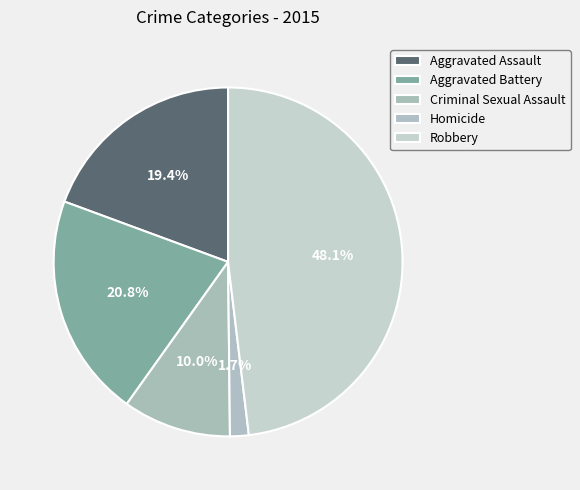

Is it true that Criminal Sexual Assault is 10% of the pie?

True